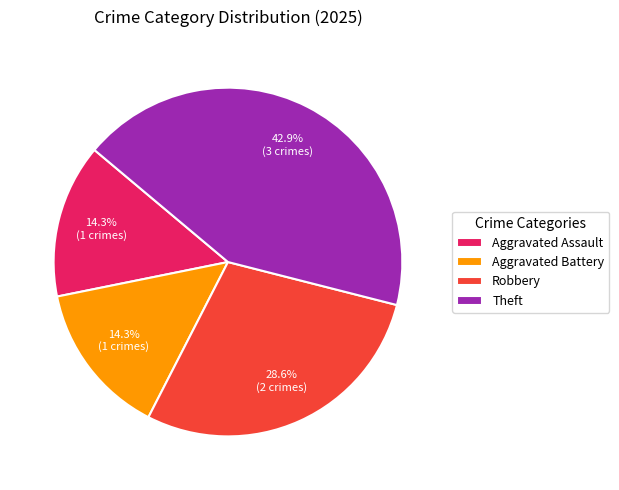

Does any single category account for the majority?

No